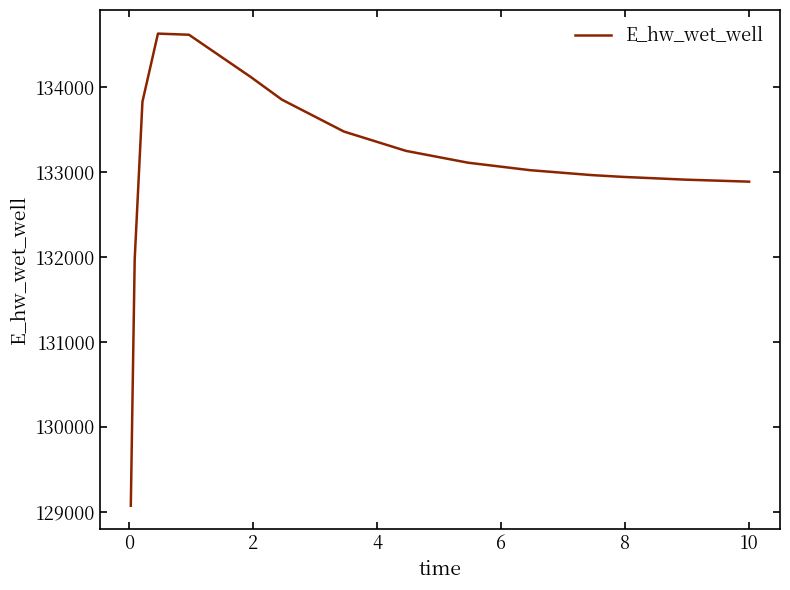

What is the difference between the maximum and minimum values?

5559.4